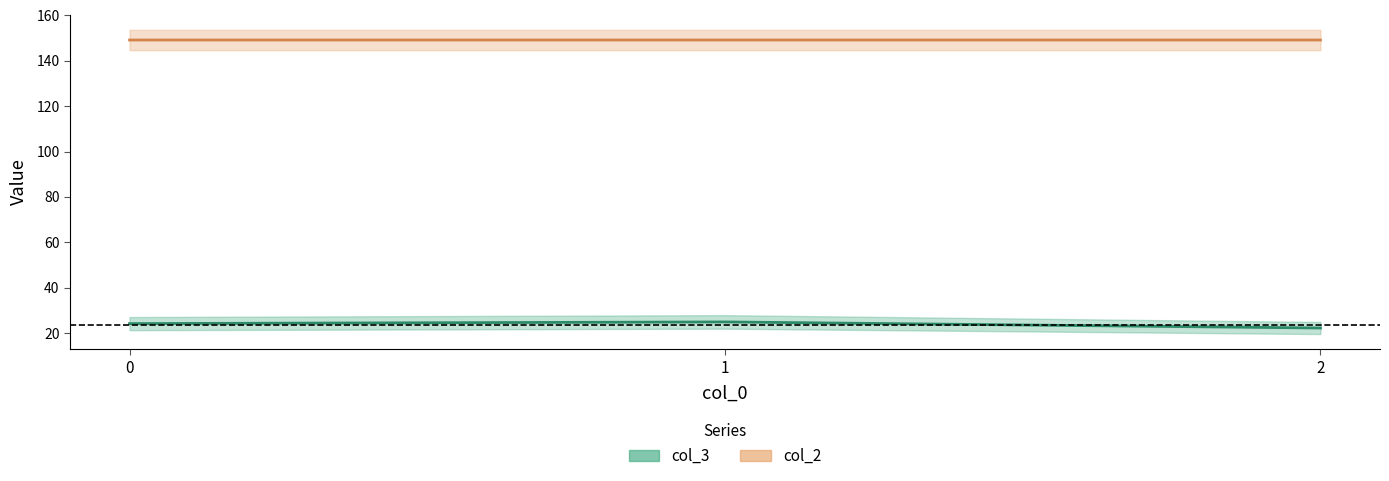

Between 0 and 1, which series saw the biggest shift?

col_3